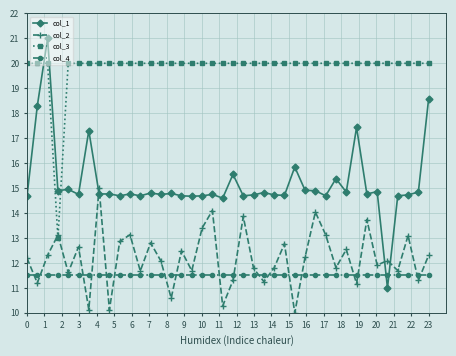

True or false: col_1 and col_2 cross at least once.

True